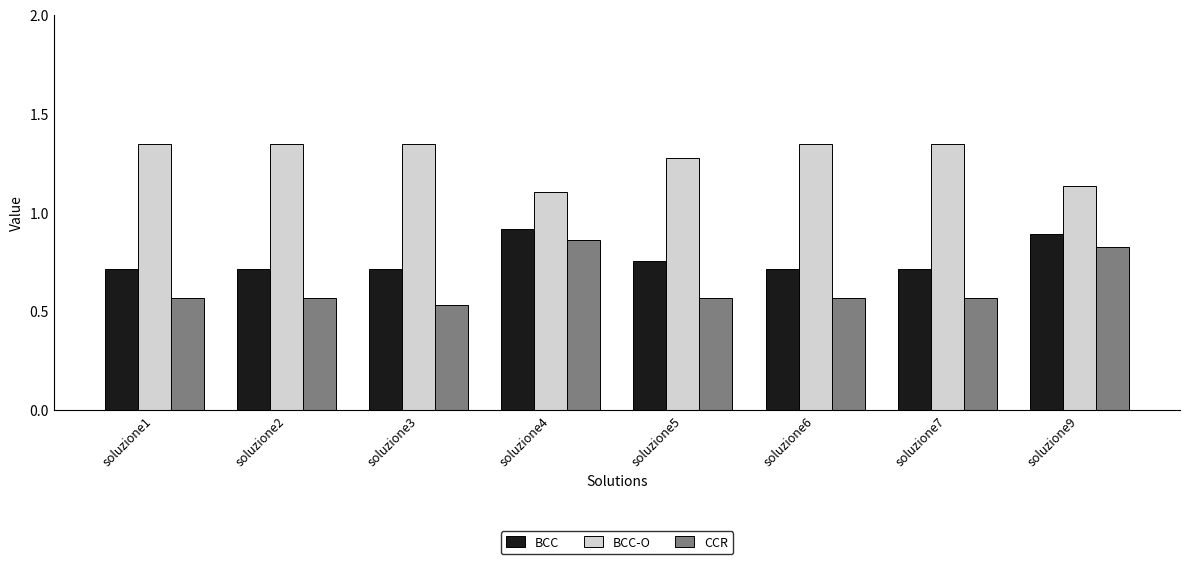

What is the sum of the BCC-O values at soluzione2 and soluzione1?

2.7